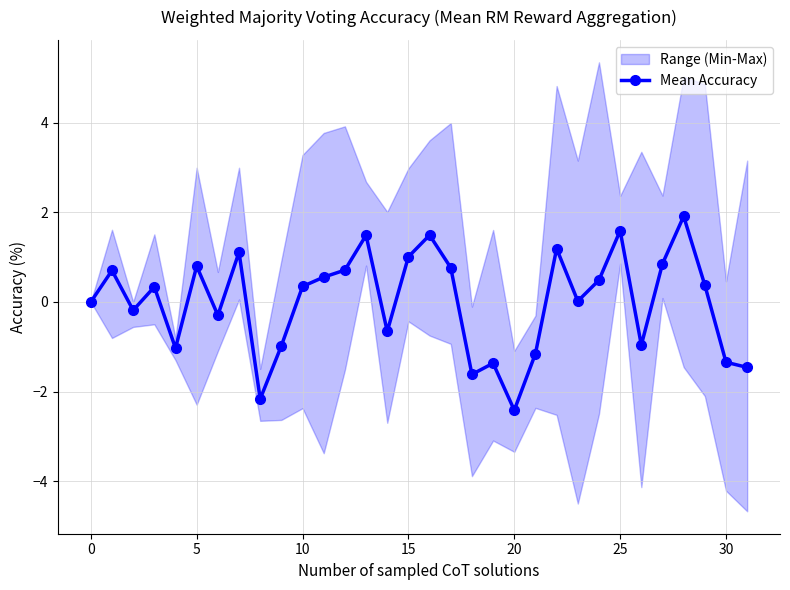

True or false: the data has more than 2 interior local peaks.

True